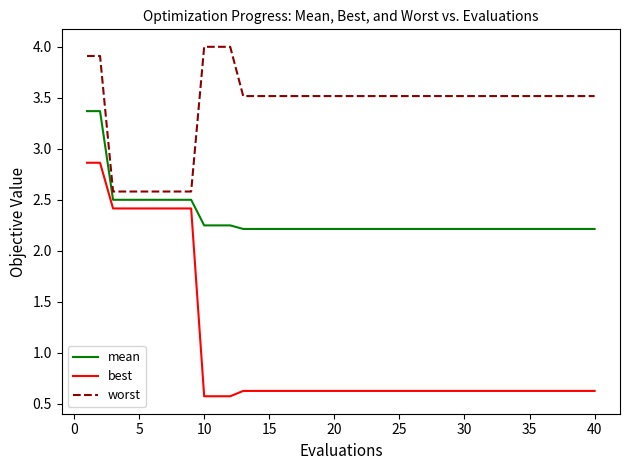

Which series has the widest spread of values?

best